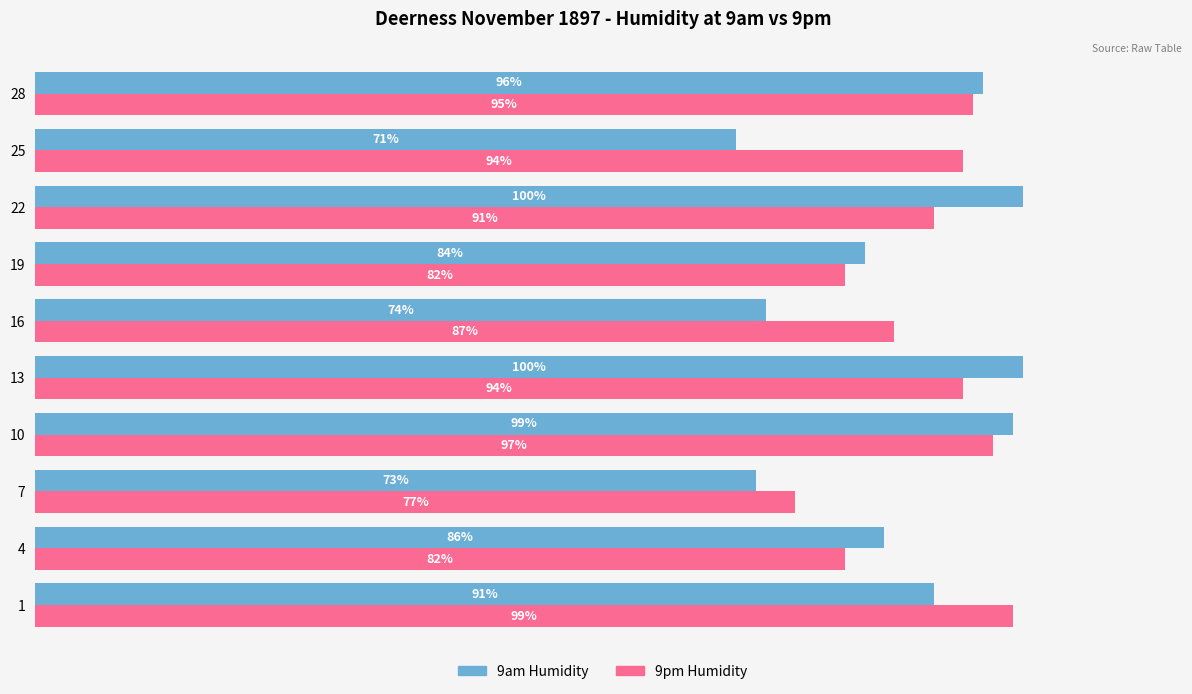

Which series has the widest spread of values?

9am Humidity